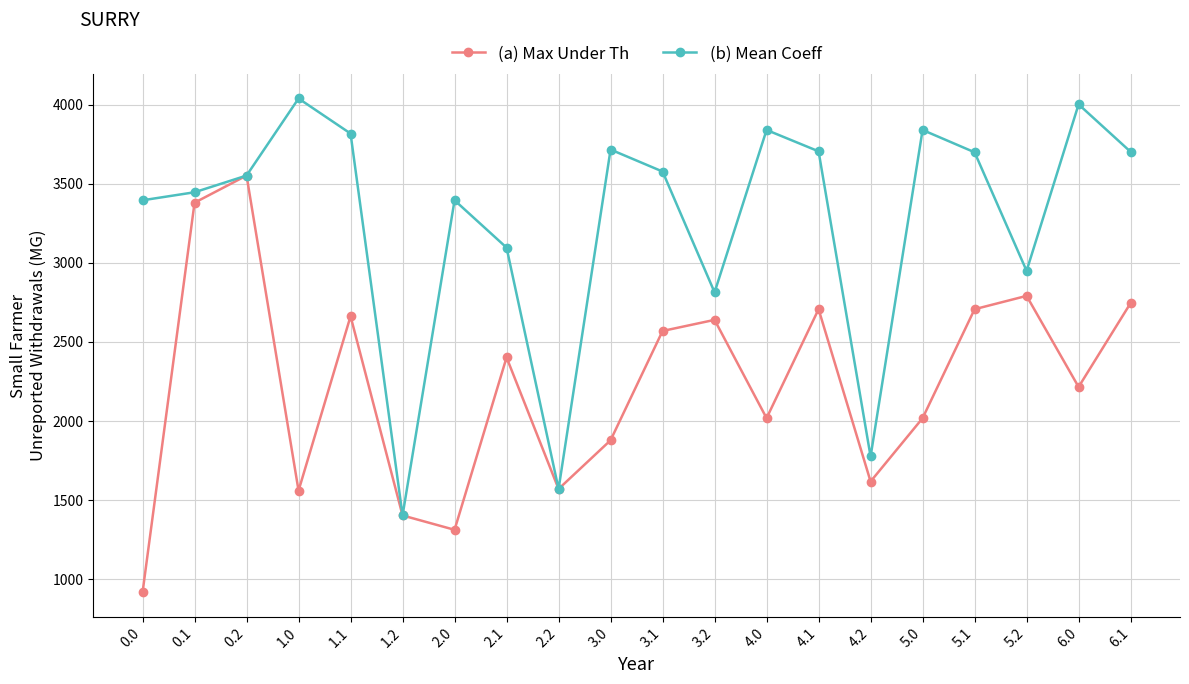

Which series changed the most between 1.2 and 2.1?

(b) Mean Coeff